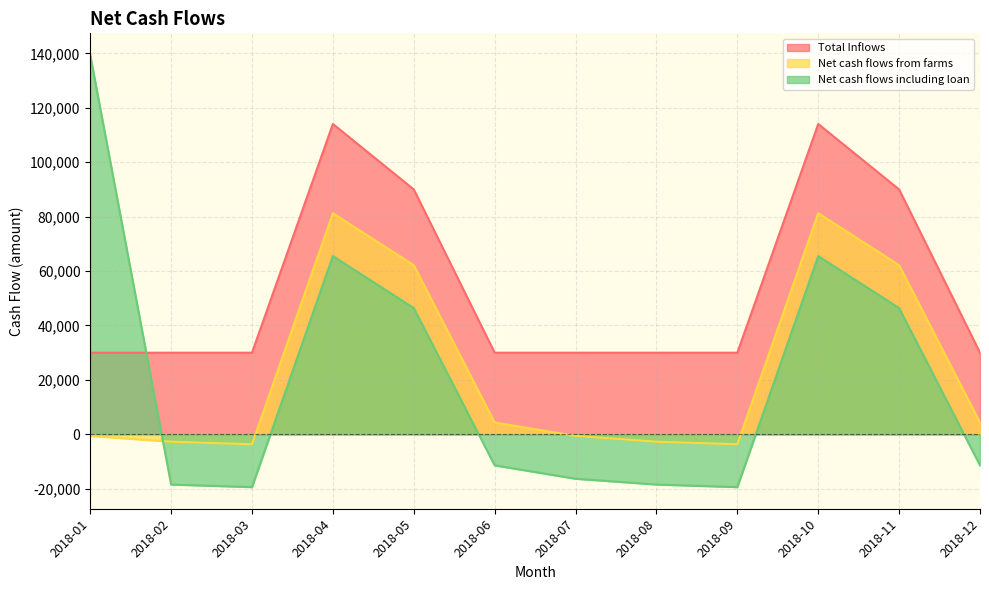

Does the chart display data point markers on the line(s)?

No